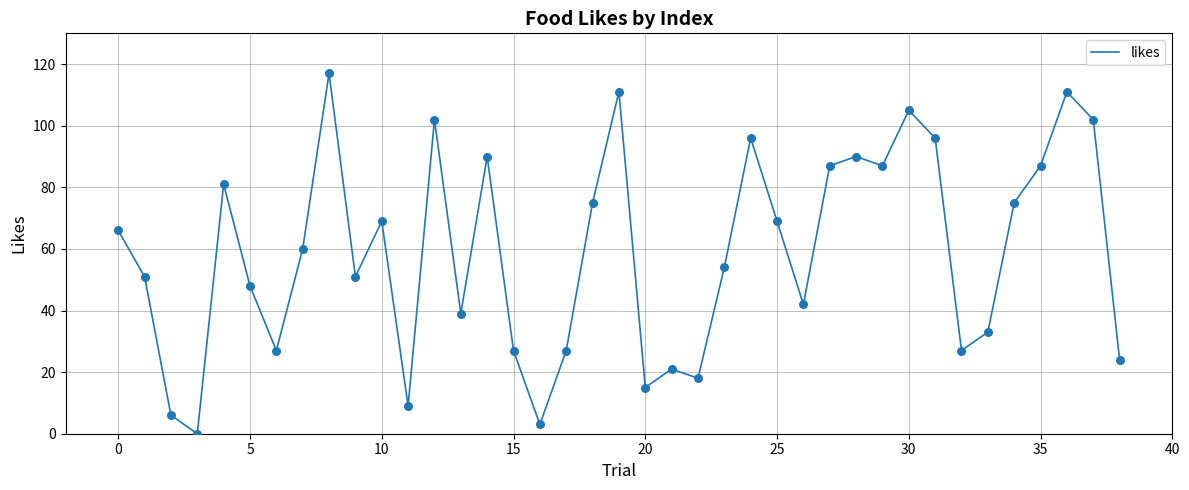

What is the greatest value displayed?

117